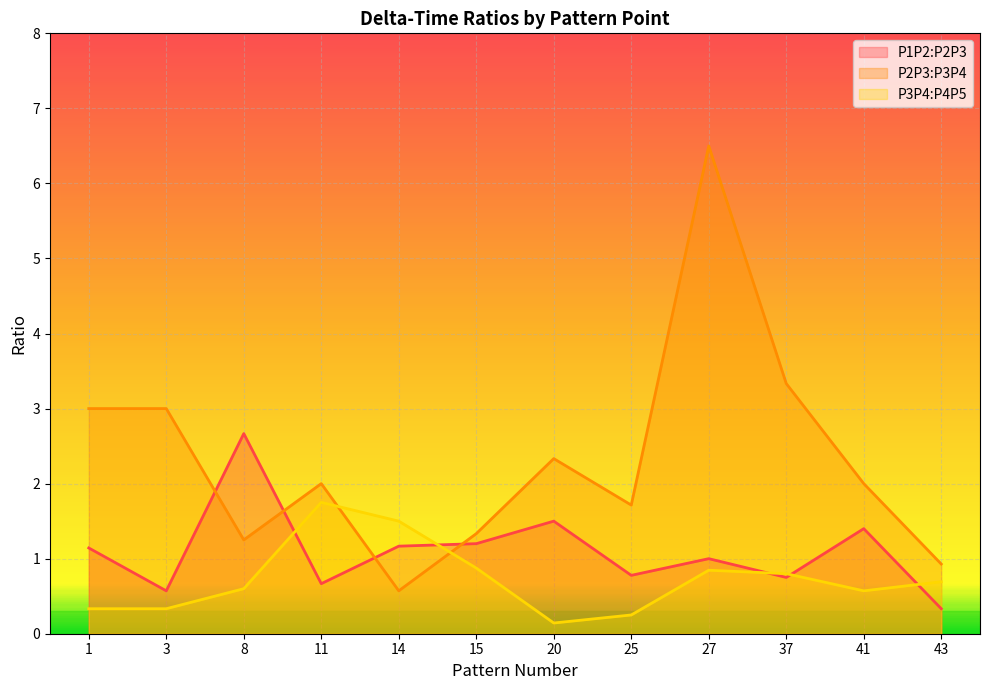

Where does the P2P3:P3P4 series first go above 2?

1